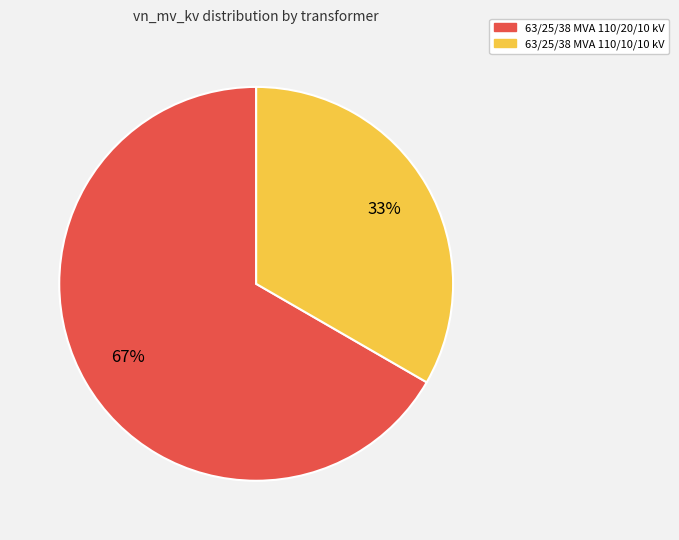

What is the smallest slice in the pie chart?

63/25/38 MVA 110/10/10 kV